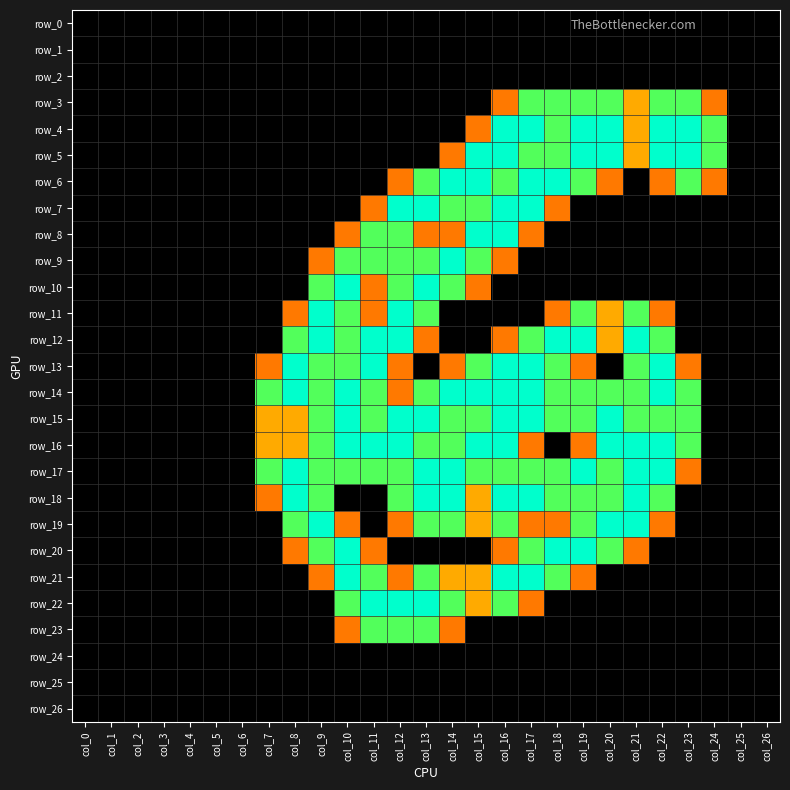

Between col_20 and col_5, which is larger?

col_20